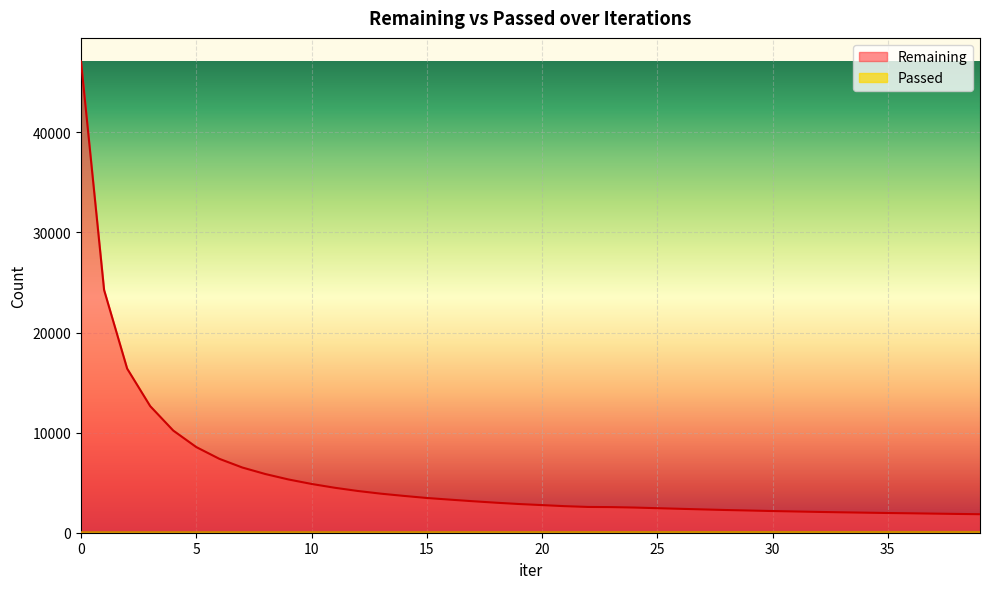

How many categories are shown in the chart?

40